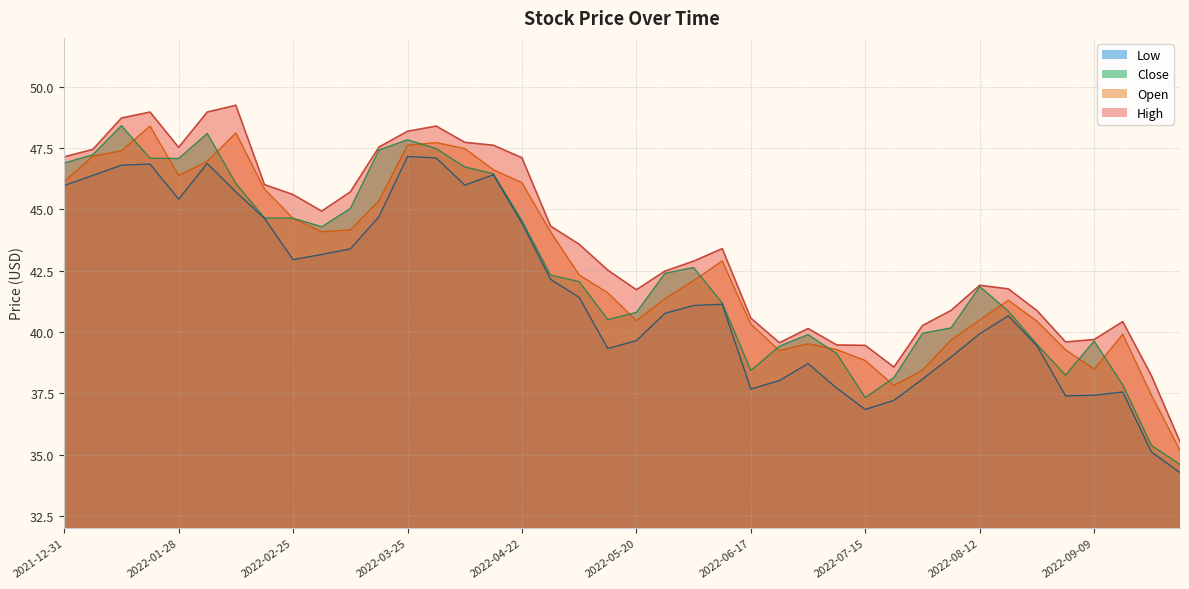

What is the label of the 33rd point from the left?

2022-08-12